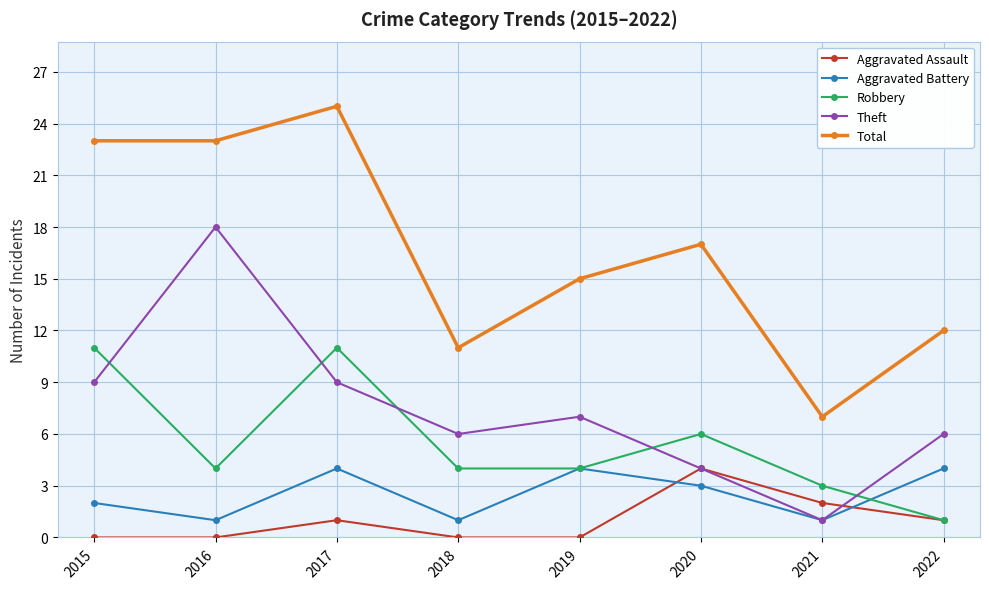

True or false: Total has a value of 14 at 2016.

False